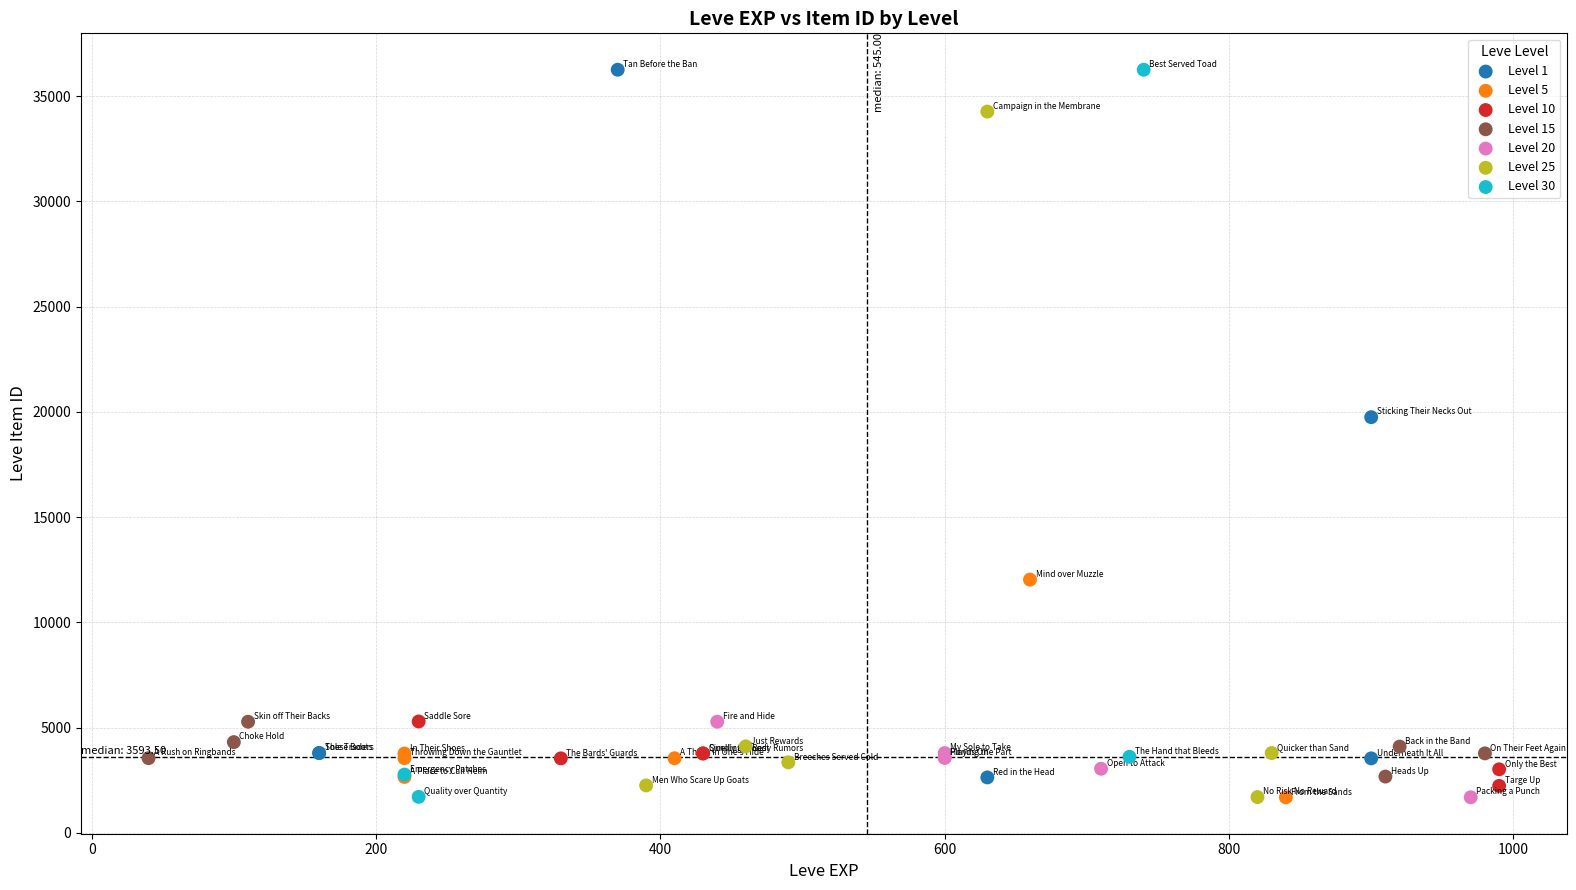

What are all the series names shown in the legend?

Level 1, Level 5, Level 10, Level 15, Level 20, Level 25, Level 30